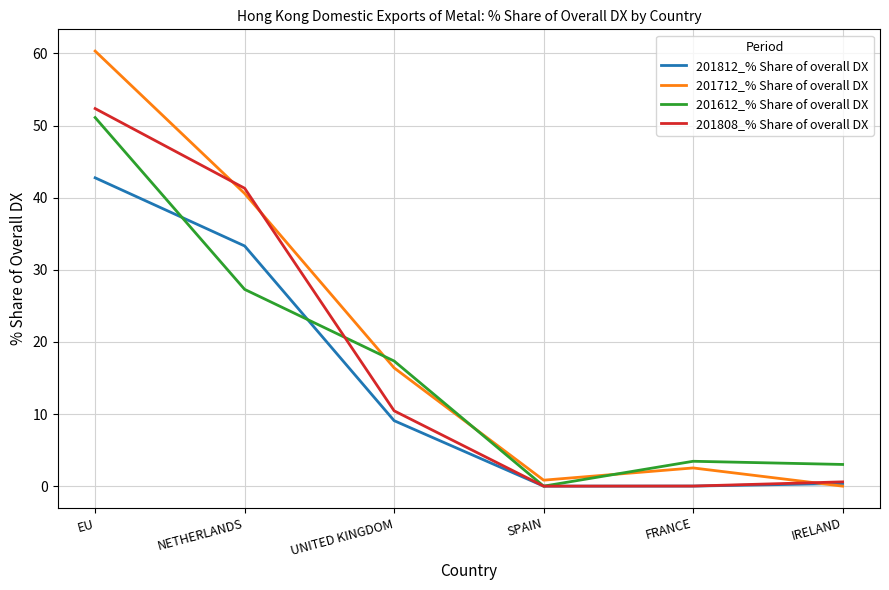

Where is the first local maximum for 201712_% Share of overall DX?

FRANCE